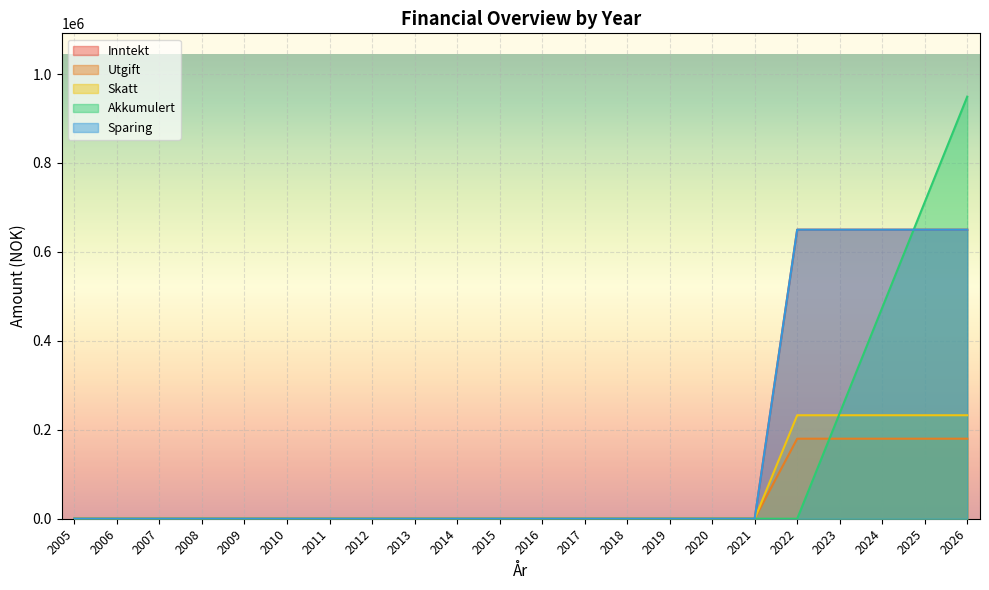

What is the highest value of the Inntekt series?

650000